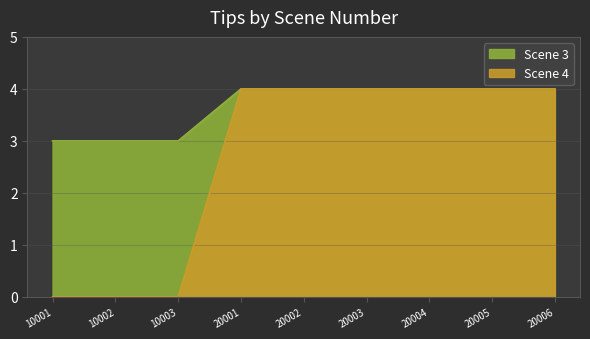

Which label corresponds to the smallest value in the chart?

10001